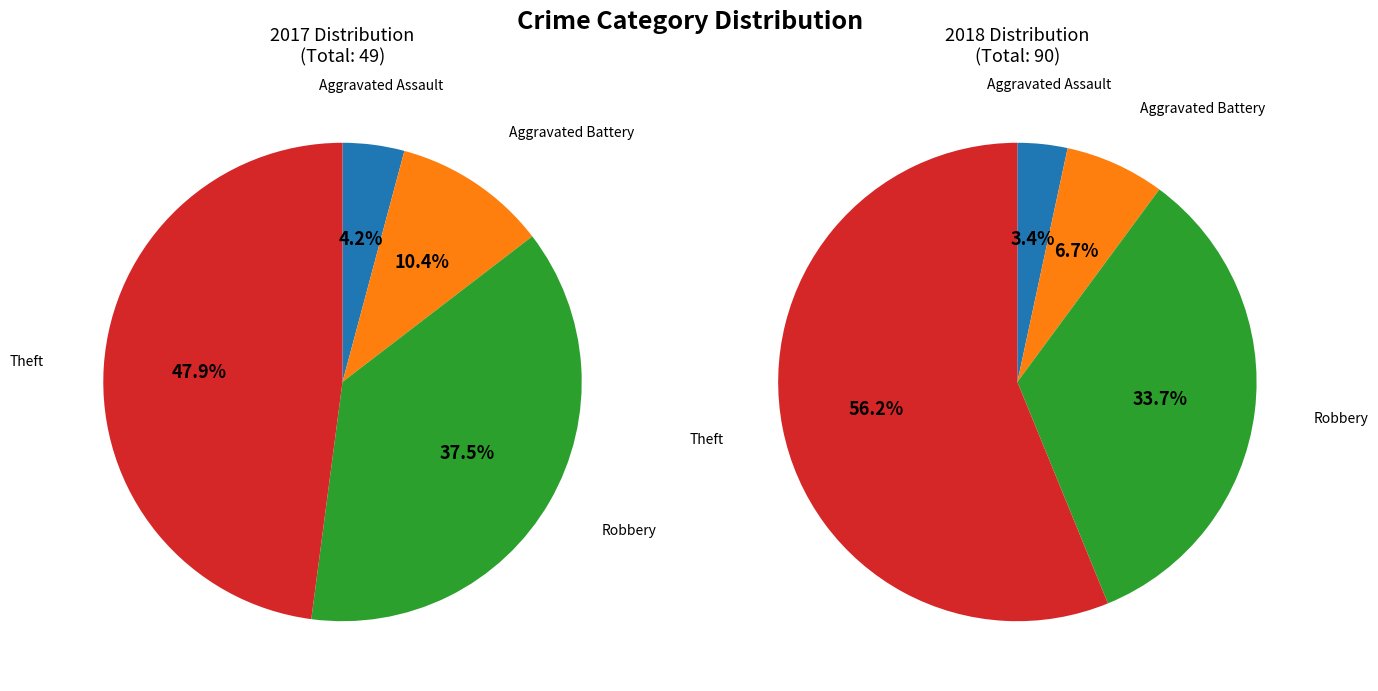

Is the sum of values_2017 and 2 greater than half?

No